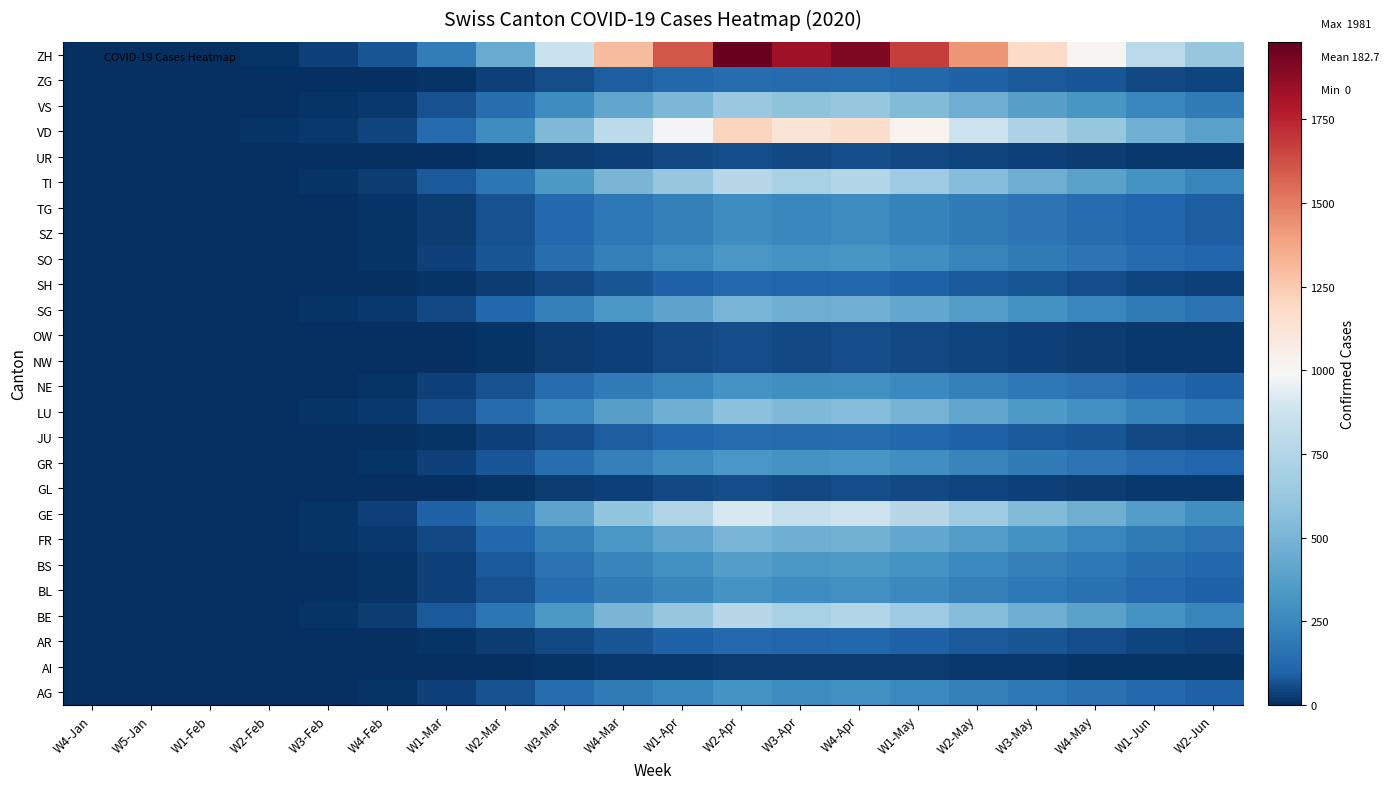

Reading left to right, list all the values displayed in this chart.

AG: W4-Jan=0	W5-Jan=0	W1-Feb=0	W2-Feb=2	W3-Feb=5	W4-Feb=11	W1-Mar=31	W2-Mar=68	W3-Mar=132	W4-Mar=198	W1-Apr=245	W2-Apr=302	W3-Apr=278	W4-Apr=291	W1-May=256	W2-May=218	W3-May=180	W4-May=154	W1-Jun=120	W2-Jun=95
AI: W4-Jan=0	W5-Jan=0	W1-Feb=0	W2-Feb=0	W3-Feb=0	W4-Feb=1	W1-Mar=3	W2-Mar=7	W3-Mar=12	W4-Mar=18	W1-Apr=22	W2-Apr=28	W3-Apr=26	W4-Apr=28	W1-May=24	W2-May=20	W3-May=17	W4-May=14	W1-Jun=11	W2-Jun=9
AR: W4-Jan=0	W5-Jan=0	W1-Feb=0	W2-Feb=1	W3-Feb=2	W4-Feb=4	W1-Mar=12	W2-Mar=26	W3-Mar=51	W4-Mar=77	W1-Apr=95	W2-Apr=117	W3-Apr=108	W4-Apr=113	W1-May=99	W2-May=85	W3-May=70	W4-May=60	W1-Jun=46	W2-Jun=37
BE: W4-Jan=0	W5-Jan=0	W1-Feb=0	W2-Feb=5	W3-Feb=12	W4-Feb=28	W1-Mar=79	W2-Mar=174	W3-Mar=337	W4-Mar=506	W1-Apr=625	W2-Apr=770	W3-Apr=710	W4-Apr=743	W1-May=652	W2-May=556	W3-May=459	W4-May=392	W1-Jun=305	W2-Jun=242
BL: W4-Jan=0	W5-Jan=0	W1-Feb=0	W2-Feb=2	W3-Feb=5	W4-Feb=11	W1-Mar=31	W2-Mar=68	W3-Mar=132	W4-Mar=198	W1-Apr=245	W2-Apr=302	W3-Apr=278	W4-Apr=291	W1-May=256	W2-May=218	W3-May=180	W4-May=154	W1-Jun=120	W2-Jun=95
BS: W4-Jan=0	W5-Jan=0	W1-Feb=0	W2-Feb=2	W3-Feb=6	W4-Feb=13	W1-Mar=37	W2-Mar=81	W3-Mar=157	W4-Mar=236	W1-Apr=292	W2-Apr=360	W3-Apr=332	W4-Apr=347	W1-May=305	W2-May=260	W3-May=214	W4-May=183	W1-Jun=142	W2-Jun=113
FR: W4-Jan=0	W5-Jan=0	W1-Feb=0	W2-Feb=3	W3-Feb=8	W4-Feb=18	W1-Mar=51	W2-Mar=113	W3-Mar=219	W4-Mar=329	W1-Apr=406	W2-Apr=500	W3-Apr=462	W4-Apr=483	W1-May=424	W2-May=361	W3-May=298	W4-May=255	W1-Jun=198	W2-Jun=157
GE: W4-Jan=0	W5-Jan=0	W1-Feb=0	W2-Feb=6	W3-Feb=14	W4-Feb=33	W1-Mar=93	W2-Mar=205	W3-Mar=397	W4-Mar=596	W1-Apr=736	W2-Apr=907	W3-Apr=838	W4-Apr=876	W1-May=769	W2-May=655	W3-May=541	W4-May=462	W1-Jun=360	W2-Jun=285
GL: W4-Jan=0	W5-Jan=0	W1-Feb=0	W2-Feb=0	W3-Feb=1	W4-Feb=2	W1-Mar=6	W2-Mar=13	W3-Mar=25	W4-Mar=38	W1-Apr=47	W2-Apr=58	W3-Apr=53	W4-Apr=56	W1-May=49	W2-May=42	W3-May=34	W4-May=29	W1-Jun=23	W2-Jun=18
GR: W4-Jan=0	W5-Jan=0	W1-Feb=0	W2-Feb=2	W3-Feb=5	W4-Feb=12	W1-Mar=34	W2-Mar=75	W3-Mar=145	W4-Mar=218	W1-Apr=269	W2-Apr=332	W3-Apr=306	W4-Apr=320	W1-May=281	W2-May=239	W3-May=197	W4-May=169	W1-Jun=131	W2-Jun=104
JU: W4-Jan=0	W5-Jan=0	W1-Feb=0	W2-Feb=1	W3-Feb=2	W4-Feb=5	W1-Mar=14	W2-Mar=31	W3-Mar=60	W4-Mar=90	W1-Apr=111	W2-Apr=137	W3-Apr=126	W4-Apr=132	W1-May=116	W2-May=99	W3-May=81	W4-May=70	W1-Jun=54	W2-Jun=43
LU: W4-Jan=0	W5-Jan=0	W1-Feb=0	W2-Feb=4	W3-Feb=9	W4-Feb=21	W1-Mar=59	W2-Mar=130	W3-Mar=252	W4-Mar=379	W1-Apr=468	W2-Apr=577	W3-Apr=532	W4-Apr=557	W1-May=489	W2-May=416	W3-May=344	W4-May=294	W1-Jun=229	W2-Jun=181
NE: W4-Jan=0	W5-Jan=0	W1-Feb=0	W2-Feb=2	W3-Feb=5	W4-Feb=11	W1-Mar=31	W2-Mar=69	W3-Mar=133	W4-Mar=200	W1-Apr=247	W2-Apr=304	W3-Apr=281	W4-Apr=294	W1-May=258	W2-May=220	W3-May=181	W4-May=155	W1-Jun=121	W2-Jun=96
NW: W4-Jan=0	W5-Jan=0	W1-Feb=0	W2-Feb=0	W3-Feb=1	W4-Feb=2	W1-Mar=6	W2-Mar=13	W3-Mar=25	W4-Mar=38	W1-Apr=47	W2-Apr=58	W3-Apr=53	W4-Apr=56	W1-May=49	W2-May=42	W3-May=34	W4-May=29	W1-Jun=23	W2-Jun=18
OW: W4-Jan=0	W5-Jan=0	W1-Feb=0	W2-Feb=0	W3-Feb=1	W4-Feb=2	W1-Mar=6	W2-Mar=13	W3-Mar=25	W4-Mar=38	W1-Apr=47	W2-Apr=58	W3-Apr=53	W4-Apr=56	W1-May=49	W2-May=42	W3-May=34	W4-May=29	W1-Jun=23	W2-Jun=18
SG: W4-Jan=0	W5-Jan=0	W1-Feb=0	W2-Feb=3	W3-Feb=8	W4-Feb=18	W1-Mar=51	W2-Mar=112	W3-Mar=217	W4-Mar=326	W1-Apr=402	W2-Apr=496	W3-Apr=458	W4-Apr=479	W1-May=421	W2-May=358	W3-May=296	W4-May=253	W1-Jun=197	W2-Jun=156
SH: W4-Jan=0	W5-Jan=0	W1-Feb=0	W2-Feb=1	W3-Feb=2	W4-Feb=4	W1-Mar=12	W2-Mar=26	W3-Mar=51	W4-Mar=77	W1-Apr=95	W2-Apr=117	W3-Apr=108	W4-Apr=113	W1-May=99	W2-May=85	W3-May=70	W4-May=60	W1-Jun=46	W2-Jun=37
SO: W4-Jan=0	W5-Jan=0	W1-Feb=0	W2-Feb=2	W3-Feb=5	W4-Feb=12	W1-Mar=34	W2-Mar=75	W3-Mar=145	W4-Mar=218	W1-Apr=269	W2-Apr=332	W3-Apr=306	W4-Apr=320	W1-May=281	W2-May=239	W3-May=197	W4-May=169	W1-Jun=131	W2-Jun=104
SZ: W4-Jan=0	W5-Jan=0	W1-Feb=0	W2-Feb=2	W3-Feb=4	W4-Feb=10	W1-Mar=28	W2-Mar=62	W3-Mar=120	W4-Mar=180	W1-Apr=222	W2-Apr=274	W3-Apr=253	W4-Apr=264	W1-May=232	W2-May=198	W3-May=163	W4-May=139	W1-Jun=108	W2-Jun=86
TG: W4-Jan=0	W5-Jan=0	W1-Feb=0	W2-Feb=2	W3-Feb=4	W4-Feb=10	W1-Mar=28	W2-Mar=62	W3-Mar=120	W4-Mar=180	W1-Apr=222	W2-Apr=274	W3-Apr=253	W4-Apr=264	W1-May=232	W2-May=198	W3-May=163	W4-May=139	W1-Jun=108	W2-Jun=86
TI: W4-Jan=0	W5-Jan=0	W1-Feb=0	W2-Feb=5	W3-Feb=12	W4-Feb=28	W1-Mar=79	W2-Mar=174	W3-Mar=337	W4-Mar=506	W1-Apr=625	W2-Apr=770	W3-Apr=710	W4-Apr=743	W1-May=652	W2-May=556	W3-May=459	W4-May=392	W1-Jun=305	W2-Jun=242
UR: W4-Jan=0	W5-Jan=0	W1-Feb=0	W2-Feb=0	W3-Feb=1	W4-Feb=2	W1-Mar=6	W2-Mar=13	W3-Mar=25	W4-Mar=38	W1-Apr=47	W2-Apr=58	W3-Apr=53	W4-Apr=56	W1-May=49	W2-May=42	W3-May=34	W4-May=29	W1-Jun=23	W2-Jun=18
VD: W4-Jan=0	W5-Jan=0	W1-Feb=0	W2-Feb=8	W3-Feb=19	W4-Feb=44	W1-Mar=124	W2-Mar=273	W3-Mar=529	W4-Mar=795	W1-Apr=981	W2-Apr=1209	W3-Apr=1116	W4-Apr=1167	W1-May=1025	W2-May=873	W3-May=720	W4-May=616	W1-Jun=479	W2-Jun=380
VS: W4-Jan=0	W5-Jan=0	W1-Feb=0	W2-Feb=4	W3-Feb=10	W4-Feb=23	W1-Mar=65	W2-Mar=143	W3-Mar=277	W4-Mar=416	W1-Apr=514	W2-Apr=633	W3-Apr=585	W4-Apr=612	W1-May=537	W2-May=457	W3-May=377	W4-May=323	W1-Jun=251	W2-Jun=199
ZG: W4-Jan=0	W5-Jan=0	W1-Feb=0	W2-Feb=1	W3-Feb=2	W4-Feb=5	W1-Mar=14	W2-Mar=31	W3-Mar=60	W4-Mar=90	W1-Apr=111	W2-Apr=137	W3-Apr=126	W4-Apr=132	W1-May=116	W2-May=99	W3-May=81	W4-May=70	W1-Jun=54	W2-Jun=43
ZH: W4-Jan=0	W5-Jan=0	W1-Feb=0	W2-Feb=13	W3-Feb=31	W4-Feb=72	W1-Mar=203	W2-Mar=447	W3-Mar=866	W4-Mar=1301	W1-Apr=1607	W2-Apr=1981	W3-Apr=1828	W4-Apr=1912	W1-May=1679	W2-May=1430	W3-May=1180	W4-May=1009	W1-Jun=785	W2-Jun=622